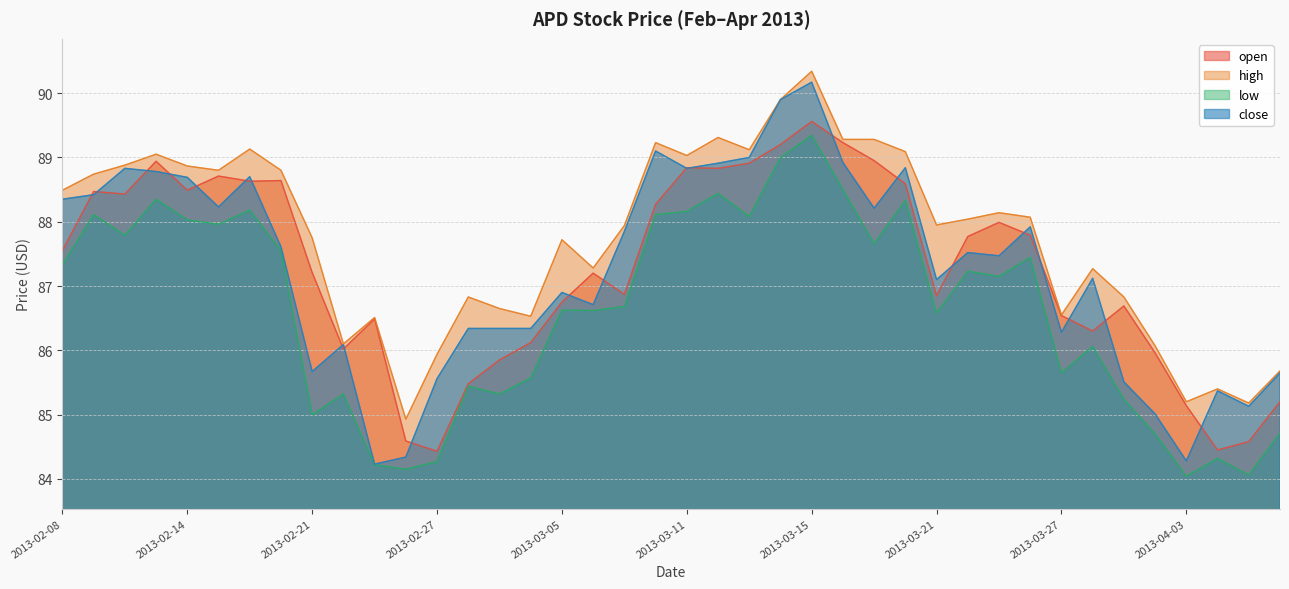

Reading left to right, what are all the values shown in this chart?

open: 2013-02-08=87.5	2013-02-11=88.5	2013-02-12=88.4	2013-02-13=88.9	2013-02-14=88.5	2013-02-15=88.7	2013-02-19=88.6	2013-02-20=88.6	2013-02-21=87.2	2013-02-22=86.0	2013-02-25=86.5	2013-02-26=84.6	2013-02-27=84.4	2013-02-28=85.5	2013-03-01=85.8	2013-03-04=86.1	2013-03-05=86.8	2013-03-06=87.2	2013-03-07=86.9	2013-03-08=88.3	2013-03-11=88.8	2013-03-12=88.8	2013-03-13=88.9	2013-03-14=89.2	2013-03-15=89.6	2013-03-18=89.2	2013-03-19=89.0	2013-03-20=88.6	2013-03-21=86.8	2013-03-22=87.8	2013-03-25=88.0	2013-03-26=87.8	2013-03-27=86.5	2013-03-28=86.3	2013-04-01=86.7	2013-04-02=86.0	2013-04-03=85.1	2013-04-04=84.5	2013-04-05=84.6	2013-04-08=85.2
high: 2013-02-08=88.5	2013-02-11=88.7	2013-02-12=88.9	2013-02-13=89.0	2013-02-14=88.9	2013-02-15=88.8	2013-02-19=89.1	2013-02-20=88.8	2013-02-21=87.8	2013-02-22=86.1	2013-02-25=86.5	2013-02-26=84.9	2013-02-27=85.9	2013-02-28=86.8	2013-03-01=86.7	2013-03-04=86.5	2013-03-05=87.7	2013-03-06=87.3	2013-03-07=87.9	2013-03-08=89.2	2013-03-11=89.0	2013-03-12=89.3	2013-03-13=89.1	2013-03-14=89.9	2013-03-15=90.3	2013-03-18=89.3	2013-03-19=89.3	2013-03-20=89.1	2013-03-21=87.9	2013-03-22=88.0	2013-03-25=88.1	2013-03-26=88.1	2013-03-27=86.5	2013-03-28=87.3	2013-04-01=86.8	2013-04-02=86.1	2013-04-03=85.2	2013-04-04=85.4	2013-04-05=85.2	2013-04-08=85.7
low: 2013-02-08=87.3	2013-02-11=88.1	2013-02-12=87.8	2013-02-13=88.3	2013-02-14=88.0	2013-02-15=88.0	2013-02-19=88.2	2013-02-20=87.5	2013-02-21=85.0	2013-02-22=85.3	2013-02-25=84.2	2013-02-26=84.2	2013-02-27=84.3	2013-02-28=85.4	2013-03-01=85.3	2013-03-04=85.6	2013-03-05=86.6	2013-03-06=86.6	2013-03-07=86.7	2013-03-08=88.1	2013-03-11=88.2	2013-03-12=88.4	2013-03-13=88.1	2013-03-14=89.0	2013-03-15=89.3	2013-03-18=88.5	2013-03-19=87.7	2013-03-20=88.3	2013-03-21=86.6	2013-03-22=87.2	2013-03-25=87.2	2013-03-26=87.4	2013-03-27=85.7	2013-03-28=86.1	2013-04-01=85.2	2013-04-02=84.7	2013-04-03=84.0	2013-04-04=84.3	2013-04-05=84.1	2013-04-08=84.7
close: 2013-02-08=88.3	2013-02-11=88.4	2013-02-12=88.8	2013-02-13=88.8	2013-02-14=88.7	2013-02-15=88.2	2013-02-19=88.7	2013-02-20=87.6	2013-02-21=85.7	2013-02-22=86.1	2013-02-25=84.2	2013-02-26=84.3	2013-02-27=85.6	2013-02-28=86.3	2013-03-01=86.3	2013-03-04=86.3	2013-03-05=86.9	2013-03-06=86.7	2013-03-07=87.8	2013-03-08=89.1	2013-03-11=88.8	2013-03-12=88.9	2013-03-13=89.0	2013-03-14=89.9	2013-03-15=90.2	2013-03-18=88.9	2013-03-19=88.2	2013-03-20=88.8	2013-03-21=87.1	2013-03-22=87.5	2013-03-25=87.5	2013-03-26=87.9	2013-03-27=86.3	2013-03-28=87.1	2013-04-01=85.5	2013-04-02=85.0	2013-04-03=84.3	2013-04-04=85.4	2013-04-05=85.1	2013-04-08=85.7